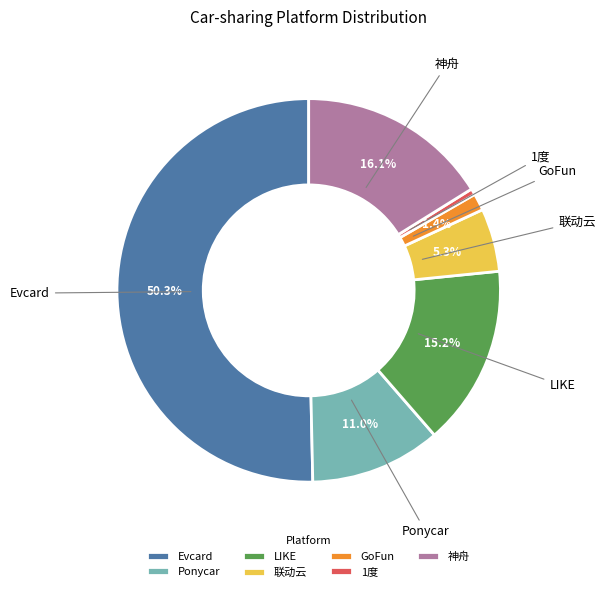

What is the smallest slice in the pie chart?

1度